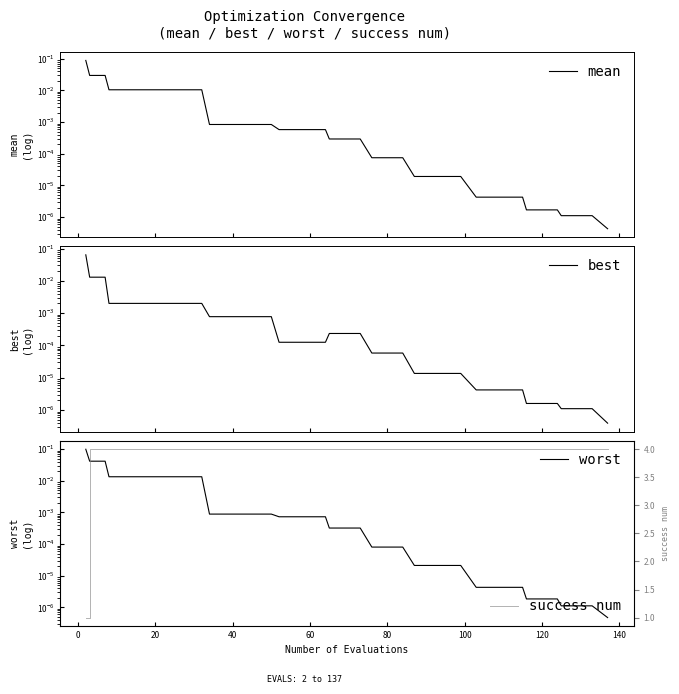

What is the maximum value shown in the chart?

4.0